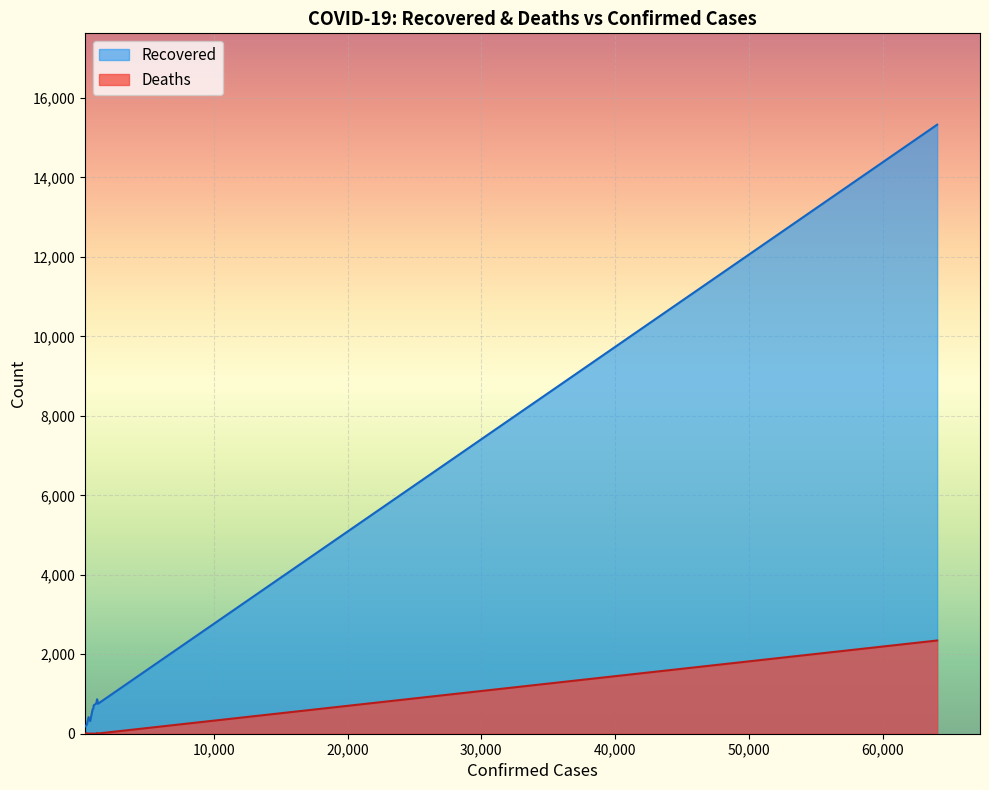

Which category has the highest value in the Deaths series?

64084